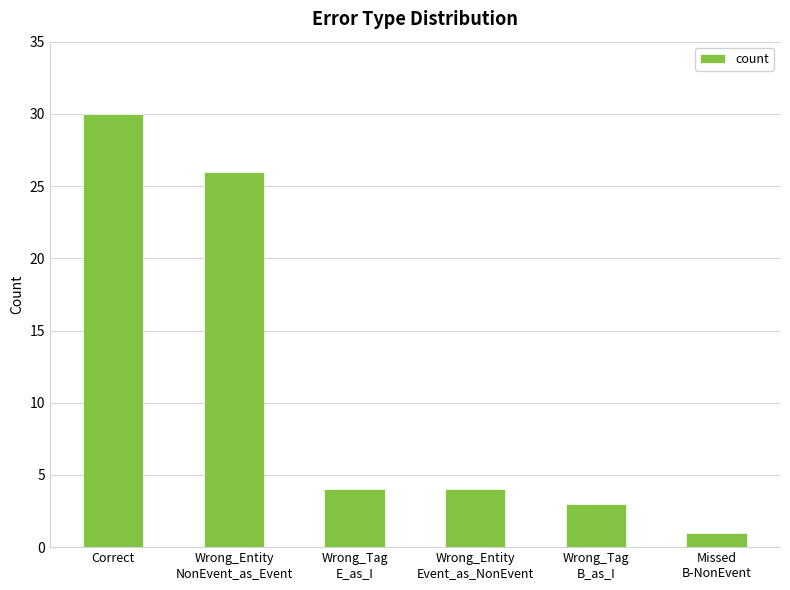

What is the average value?

11